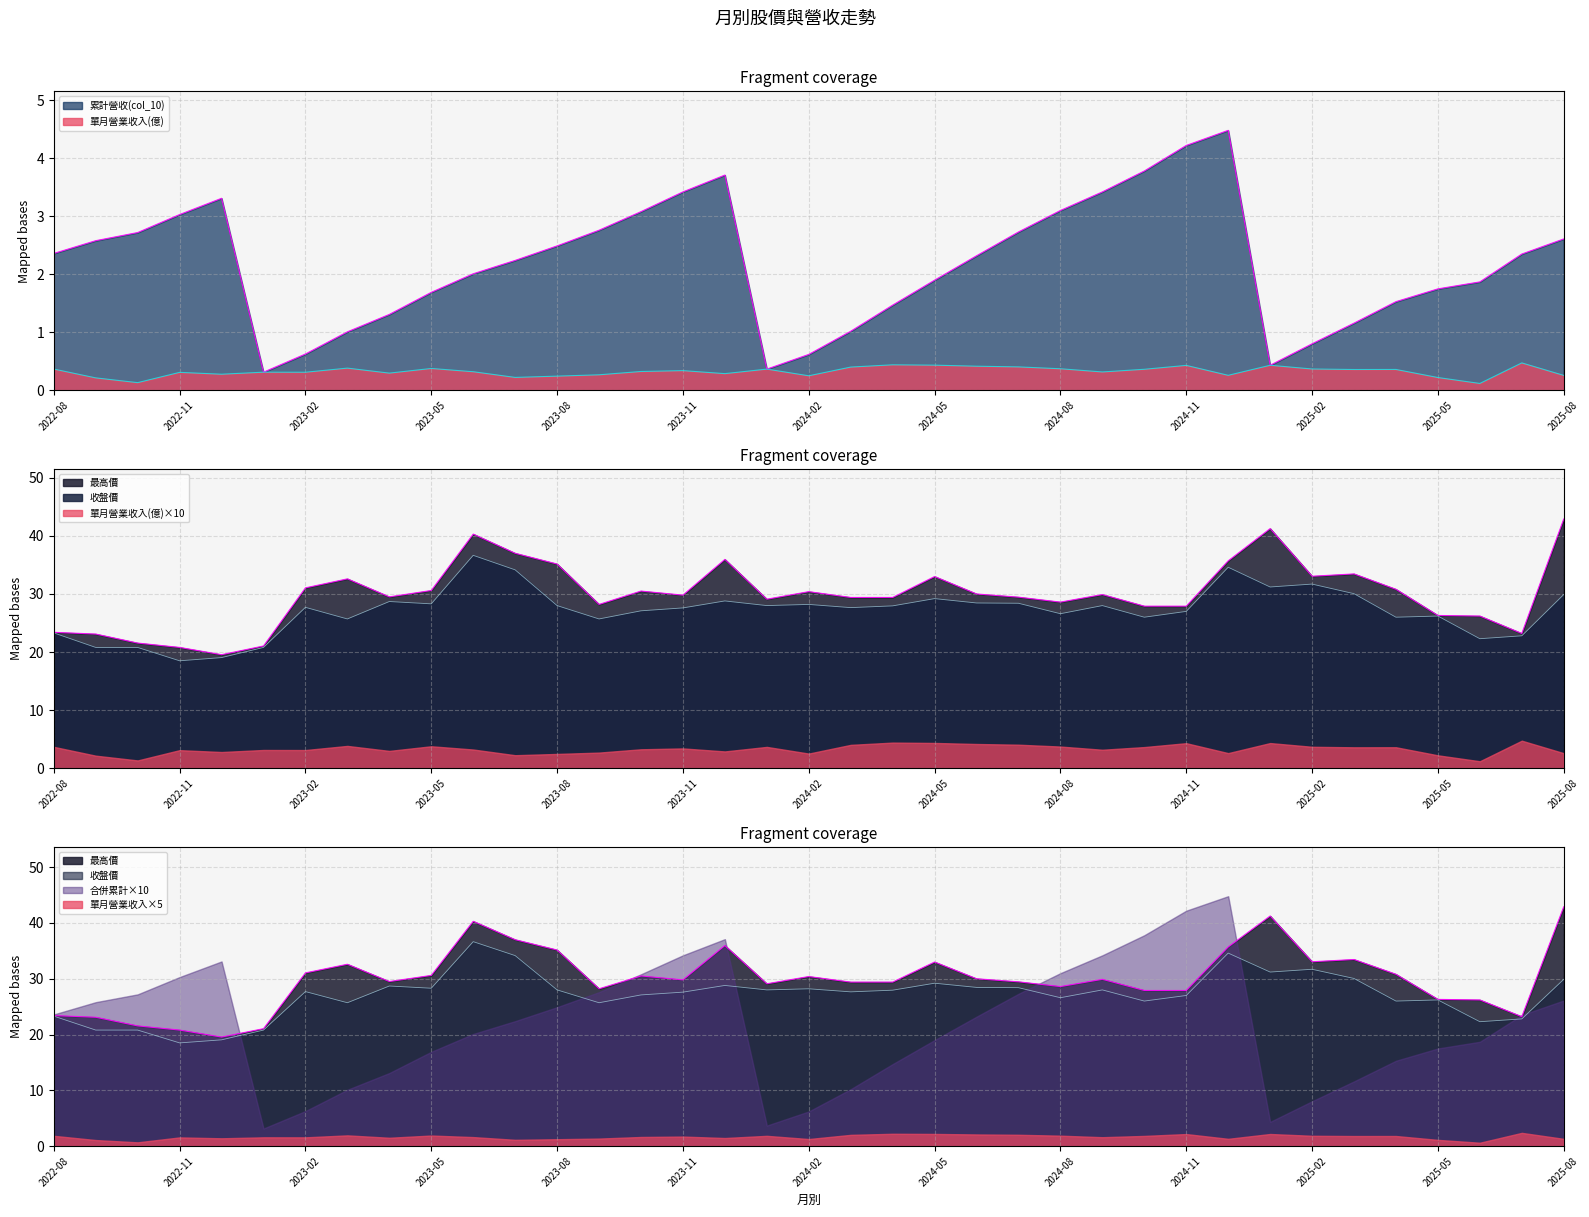

Which series changed the most between 2024-09 and 2024-11?

最高價